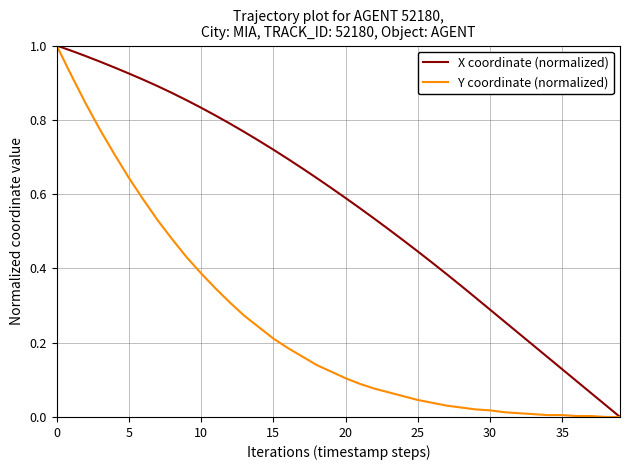

Which series has the largest total across all categories?

X coordinate (normalized)